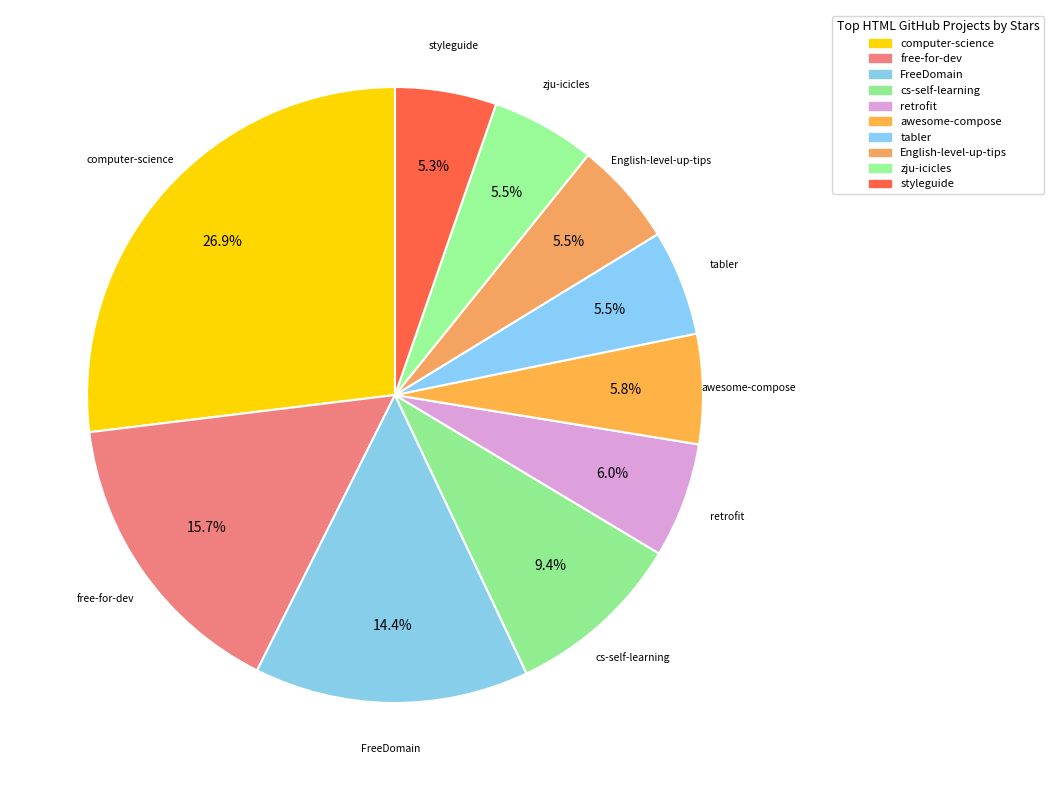

What portion of the pie excludes cs-self-learning?

90.6%